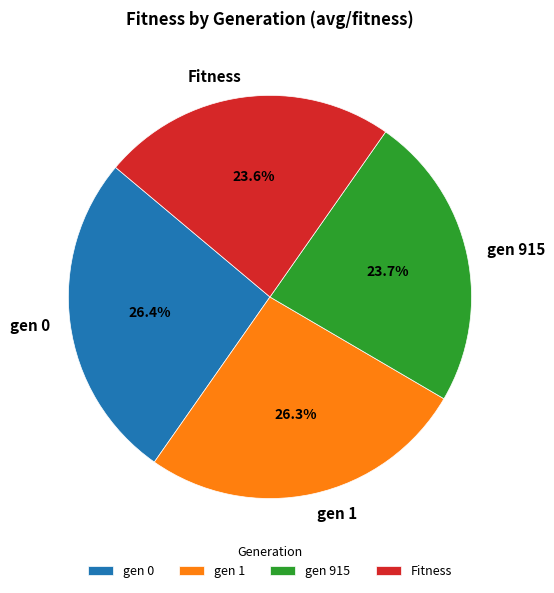

Between gen 915 and gen 0, which is larger?

gen 0